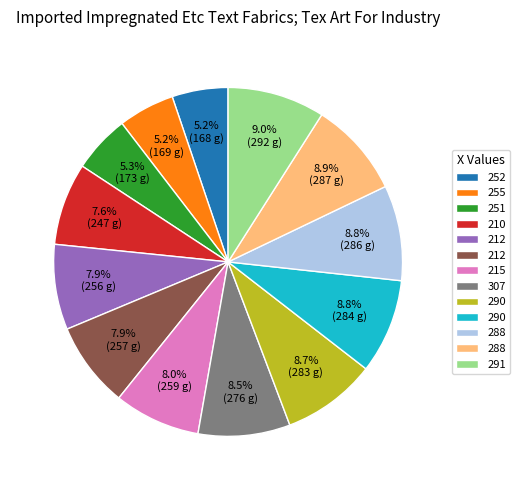

Does any single category account for the majority?

No